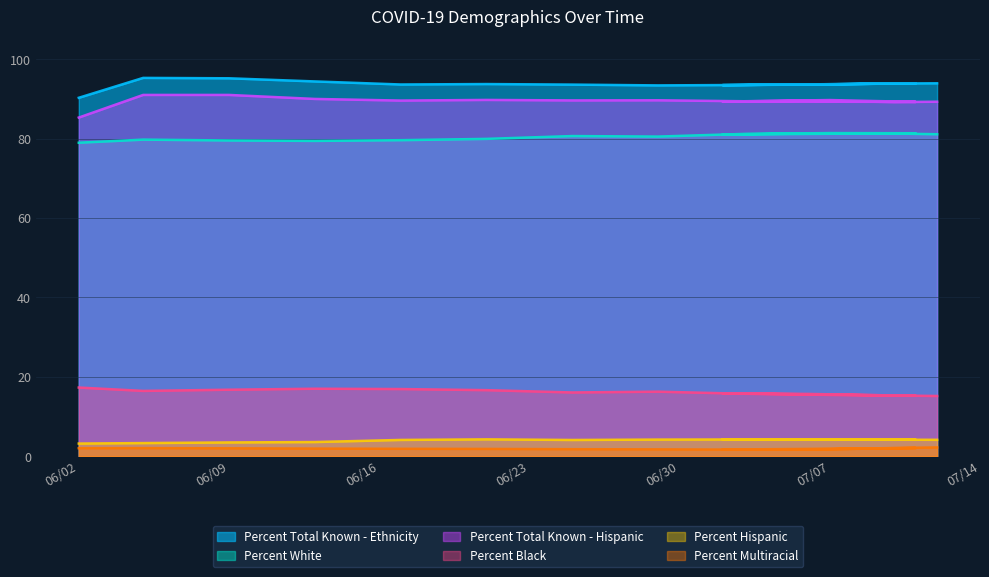

Is it true that Percent Total Known - Ethnicity equals 43.3 at 06/21/2020?

False